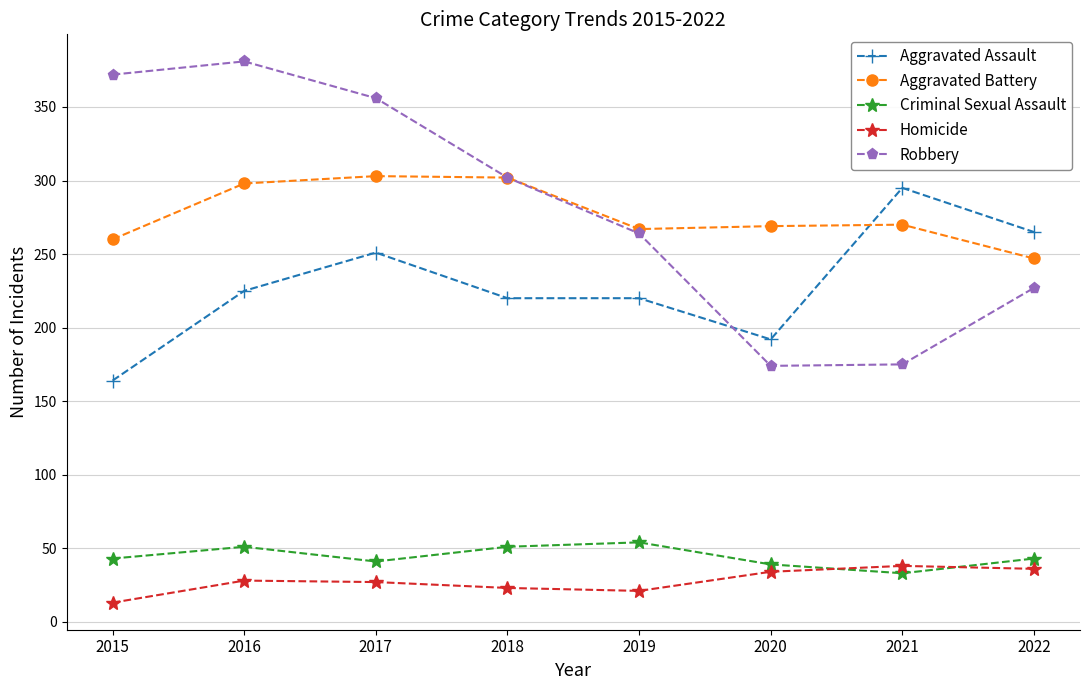

How many data points does each series have?

8